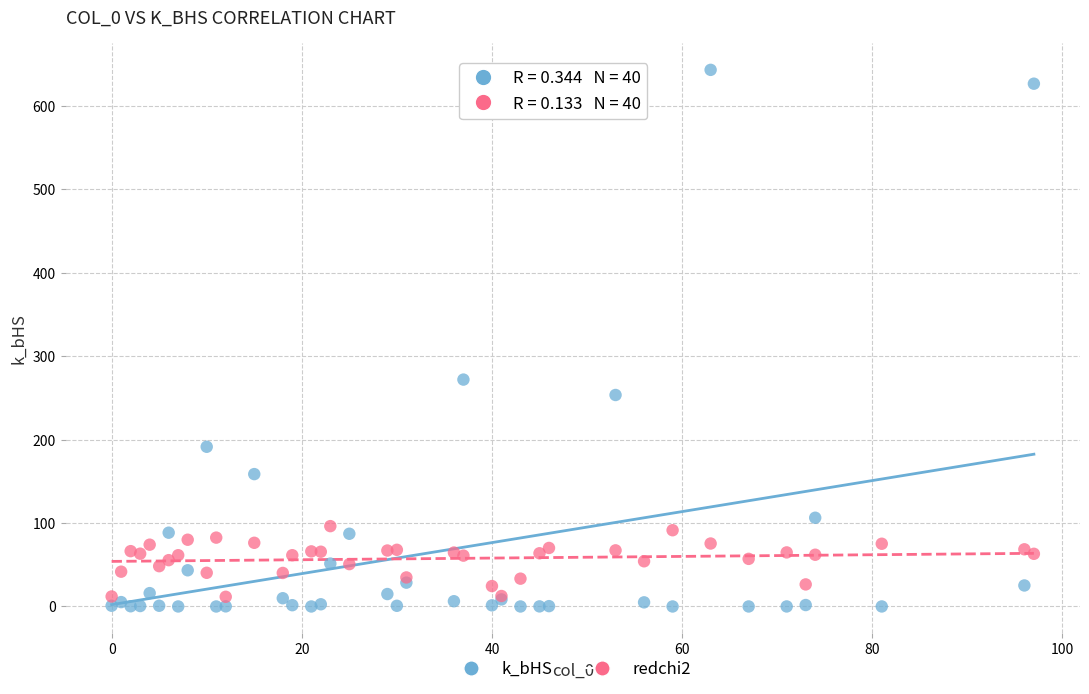

Across all series, what Y value is closest to 321?

271.9